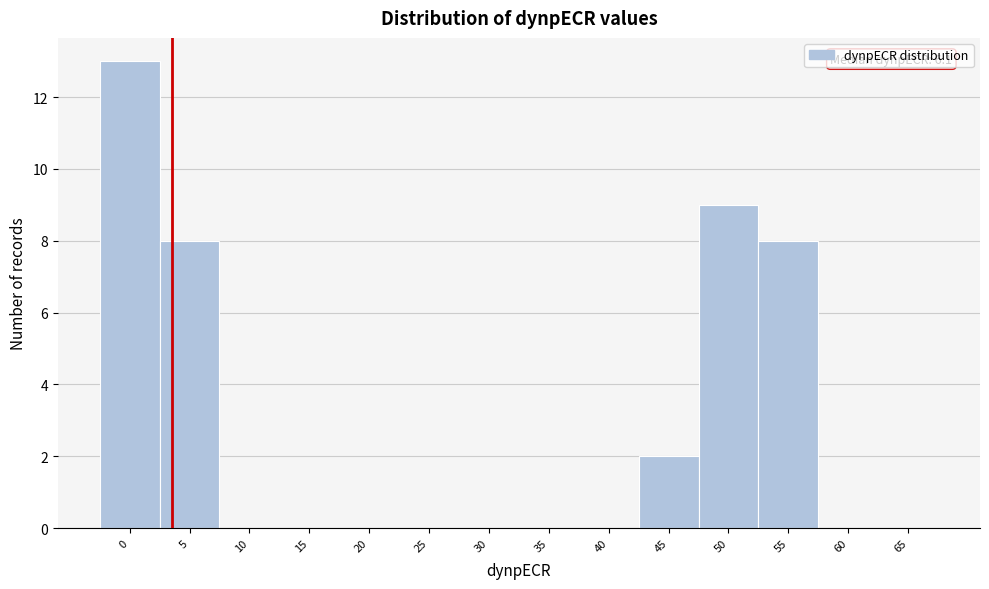

Reading left to right, list all the values displayed in this chart.

0=13	5=8	10=0	15=0	20=0	25=0	30=0	35=0	40=0	45=2	50=9	55=8	60=0	65=0